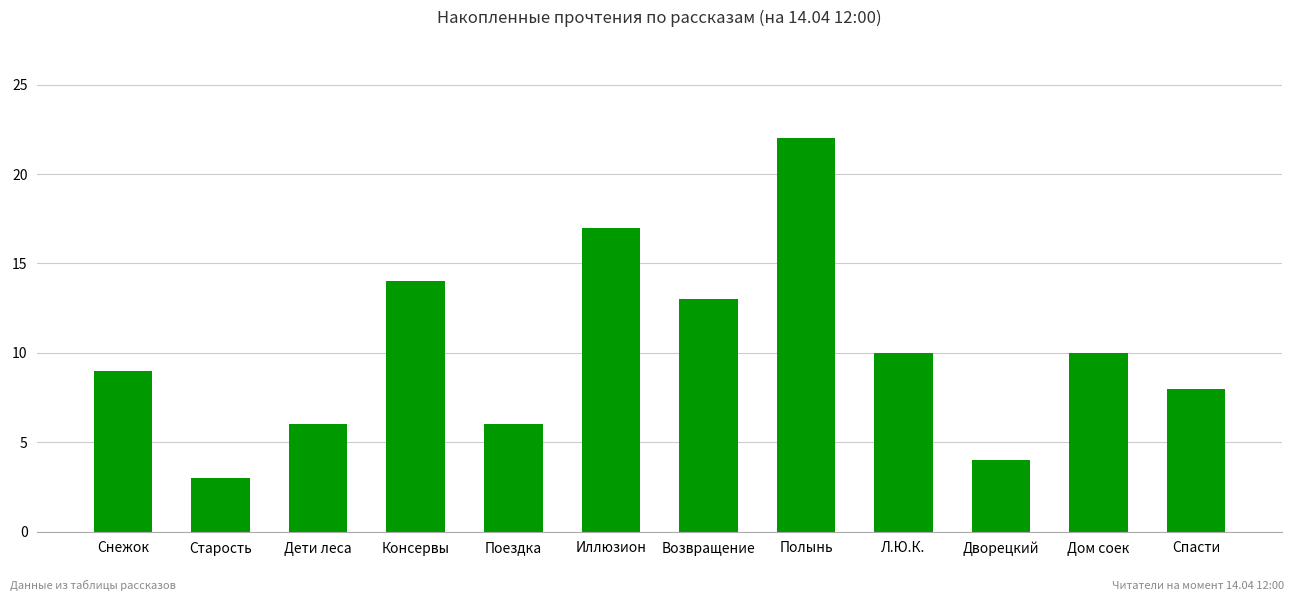

How many series are shown in this chart?

1